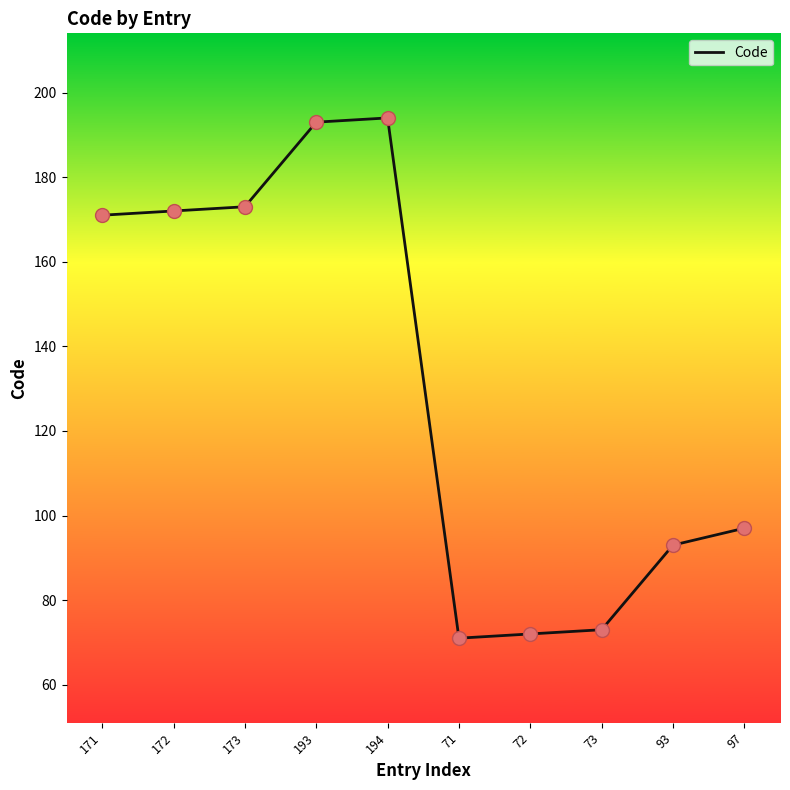

What is the change in value from 172 to 72?

-100